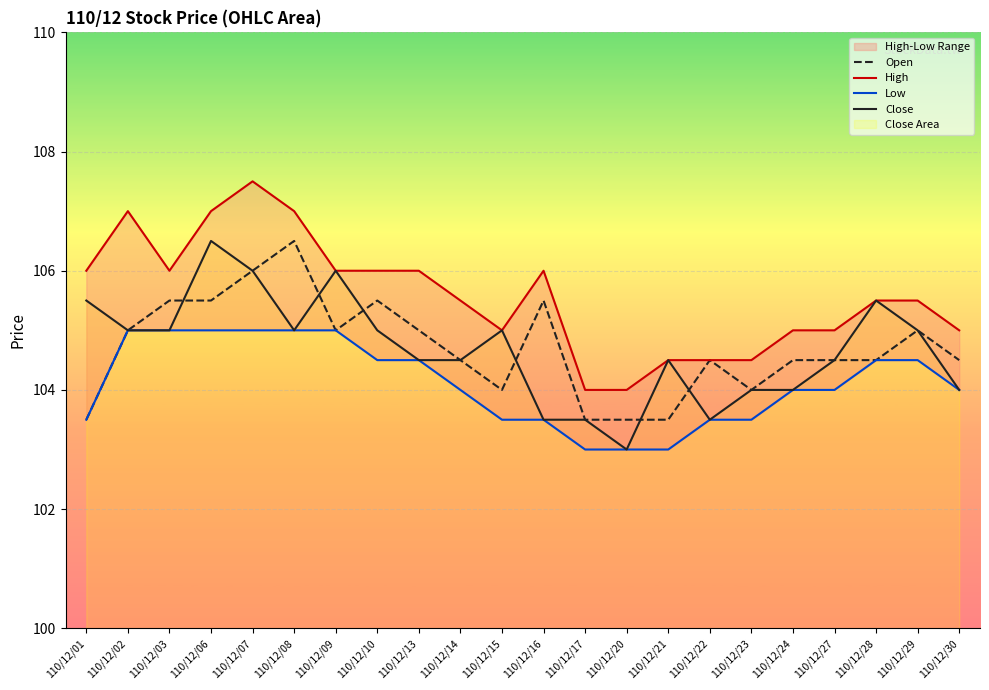

What is the average value of the High series?

105.6